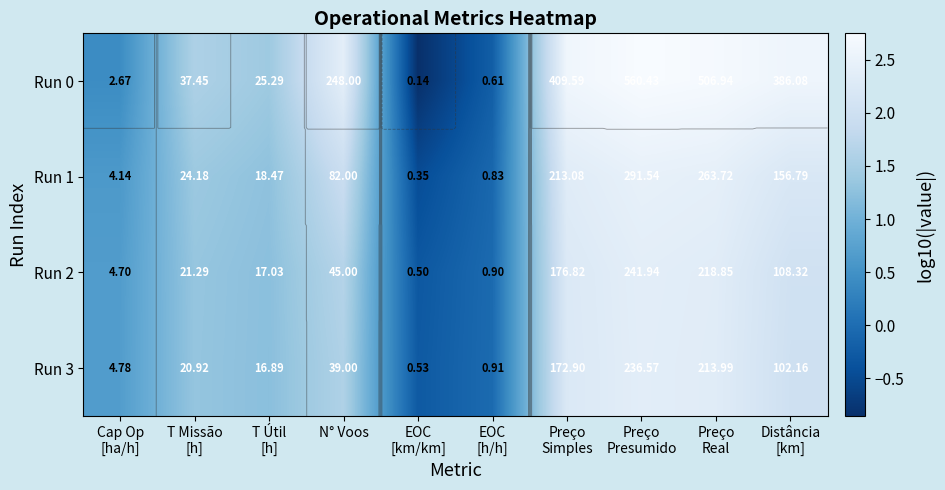

What is the difference between the second highest and minimum values in the Run 3 series?

2.6